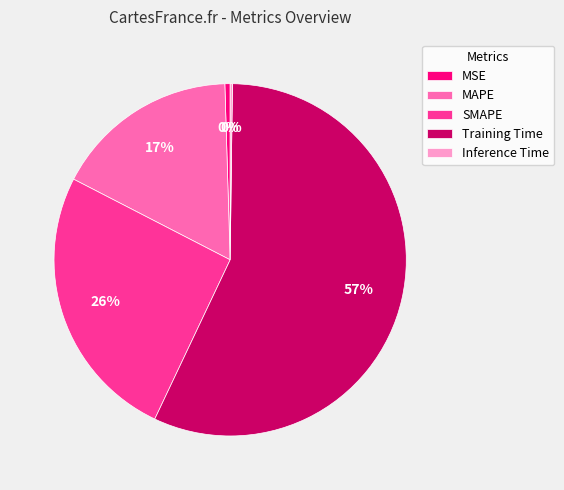

To the nearest percent, what is the average slice percentage?

20%